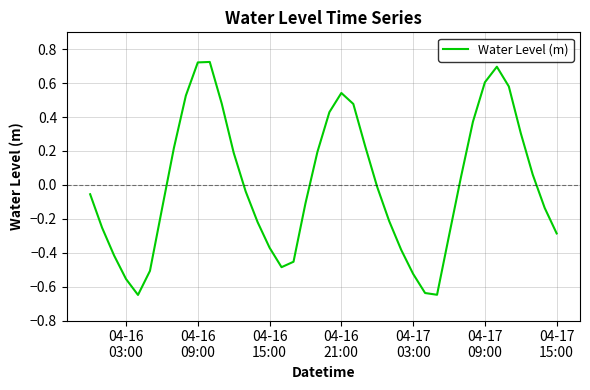

What is the difference between the maximum and minimum values?

1.4